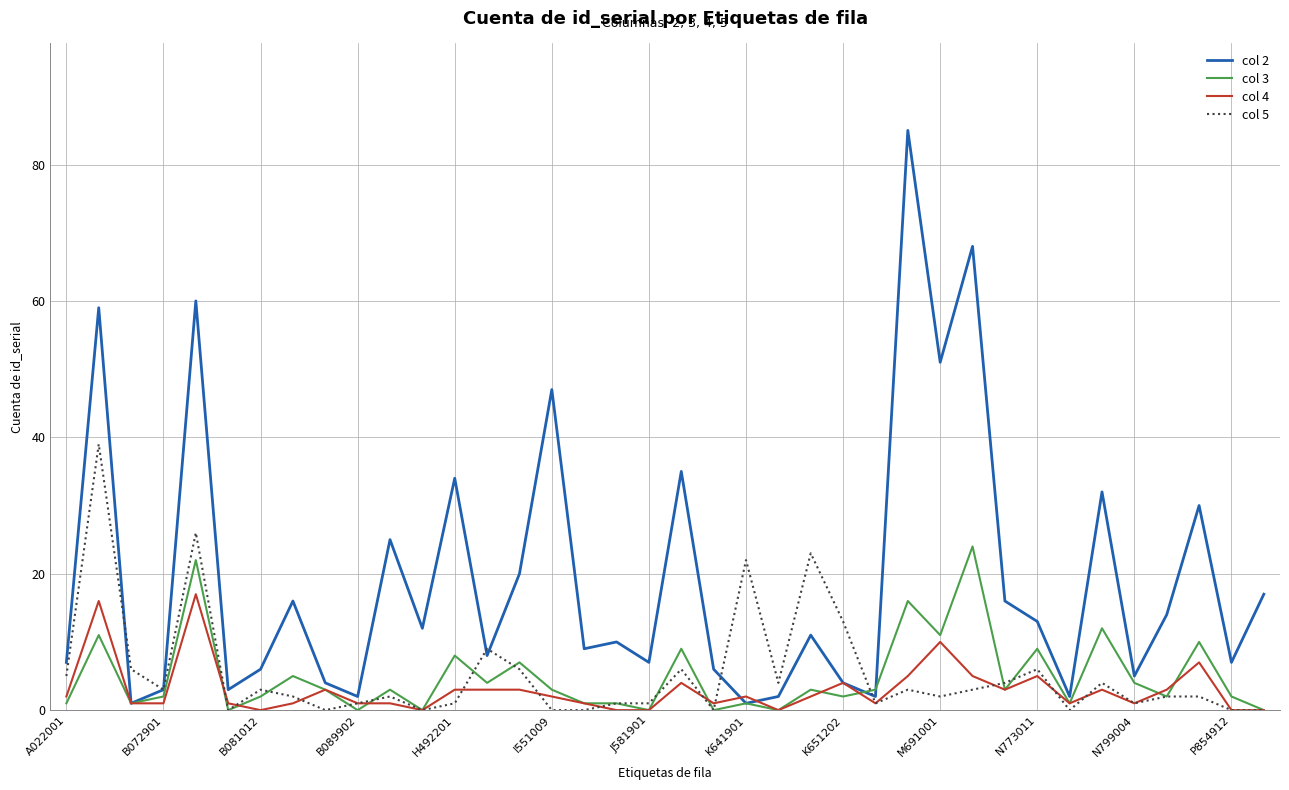

Which series has the largest total across all categories?

col 2